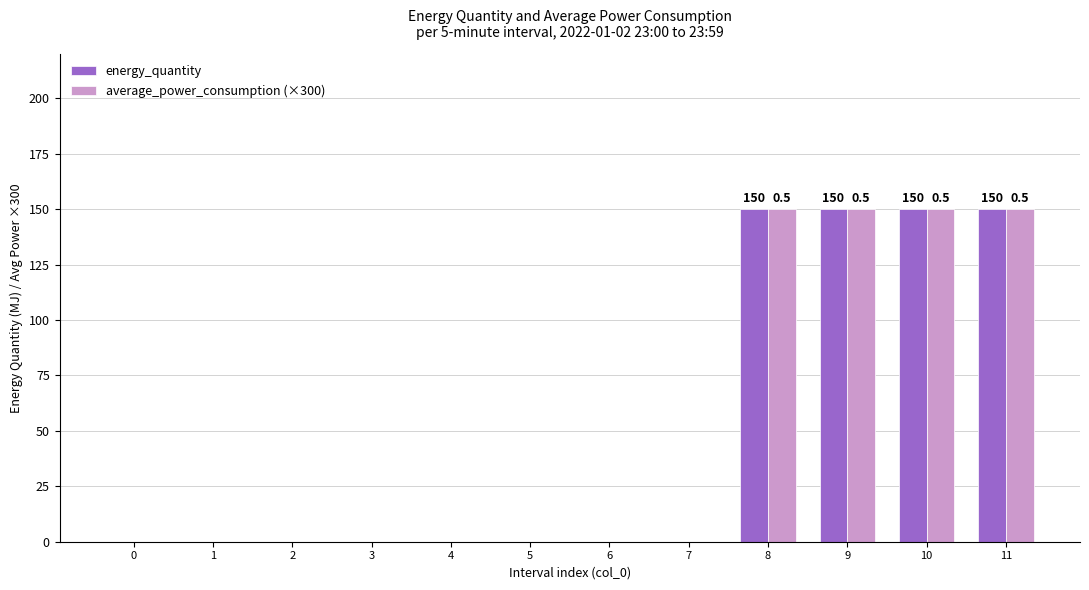

What is the maximum value for average_power_consumption (×300)?

150